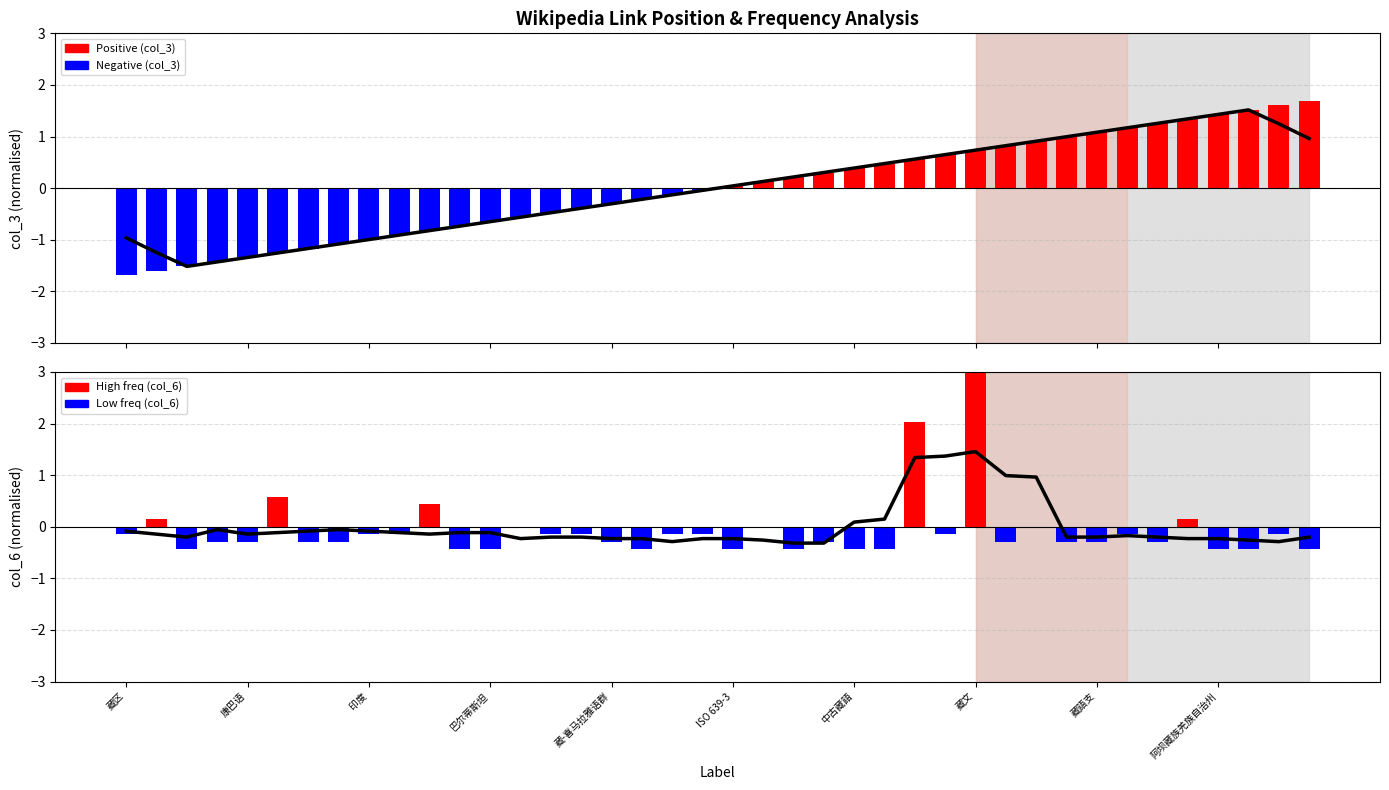

Reading left to right, extract all data points from this chart.

col_3 trend: -1.0	-1.2	-1.5	-1.4	-1.3	-1.3	-1.2	-1.1	-1.0	-0.9	-0.8	-0.7	-0.6	-0.6	-0.5	-0.4	-0.3	-0.2	-0.1	-0.0	0.0	0.1	0.2	0.3	0.4	0.5	0.6	0.6	0.7	0.8	0.9	1.0	1.1	1.2	1.3	1.3	1.4	1.5	1.2	1.0
col_6 trend: -0.1	-0.1	-0.2	-0.1	-0.1	-0.1	-0.1	-0.1	-0.1	-0.1	-0.1	-0.1	-0.1	-0.2	-0.2	-0.2	-0.2	-0.2	-0.3	-0.2	-0.2	-0.3	-0.3	-0.3	0.1	0.1	1.3	1.4	1.5	1.0	1.0	-0.2	-0.2	-0.2	-0.2	-0.2	-0.2	-0.3	-0.3	-0.2